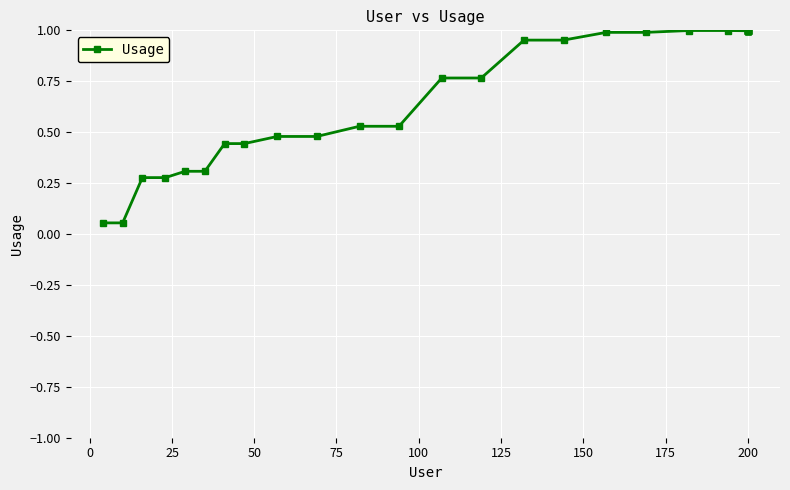

Is this an area chart (filled region under the line)?

No